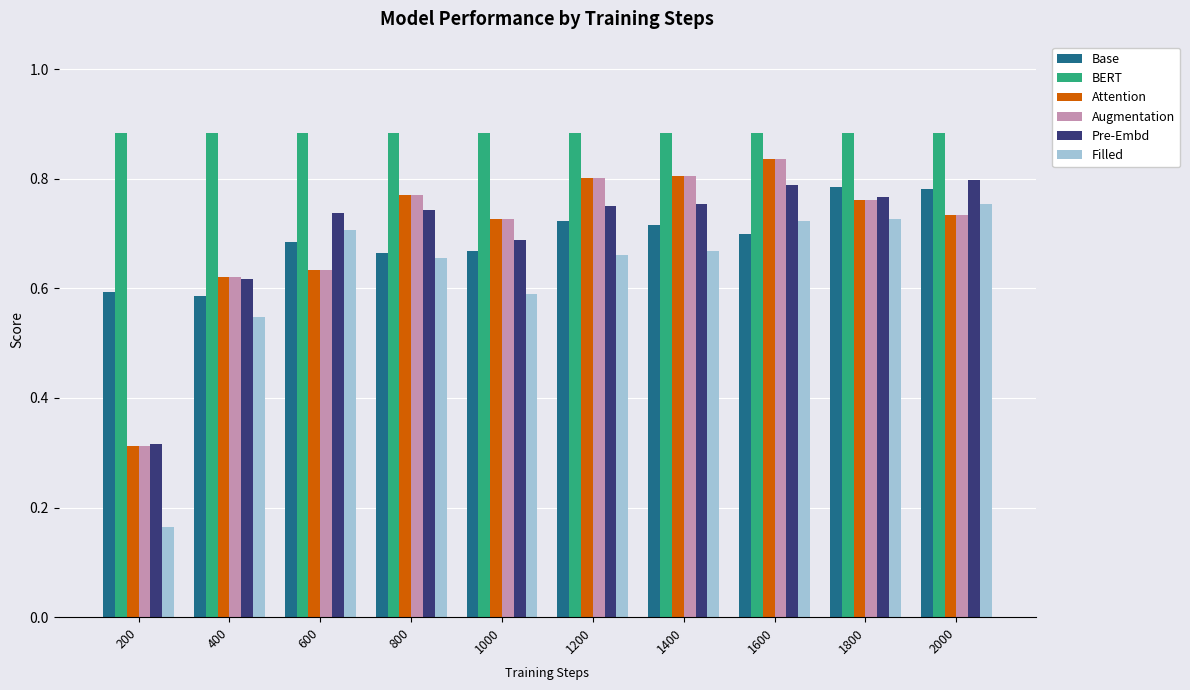

The value of Pre-Embd at 1600 is 0.8. True or false?

True